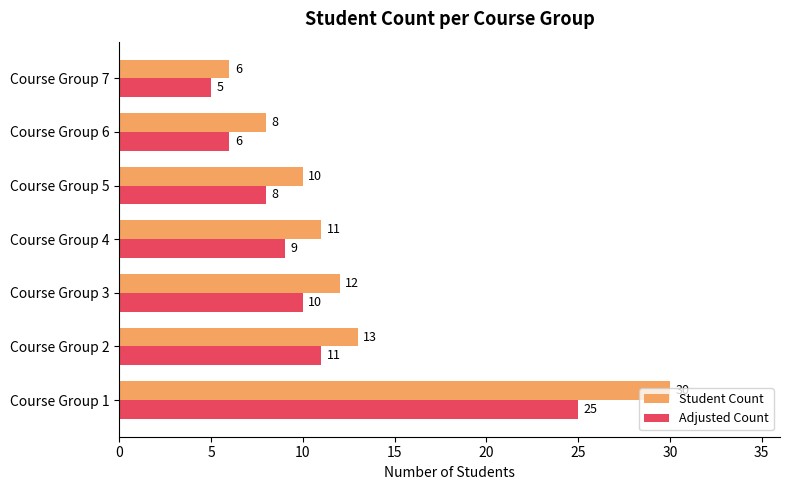

Rank the series at Course Group 1 from highest to lowest value.

Student Count, Adjusted Count